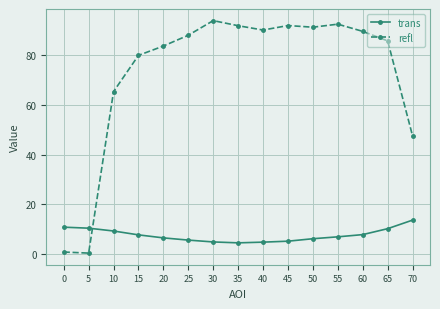

How many times do trans and refl cross each other?

1